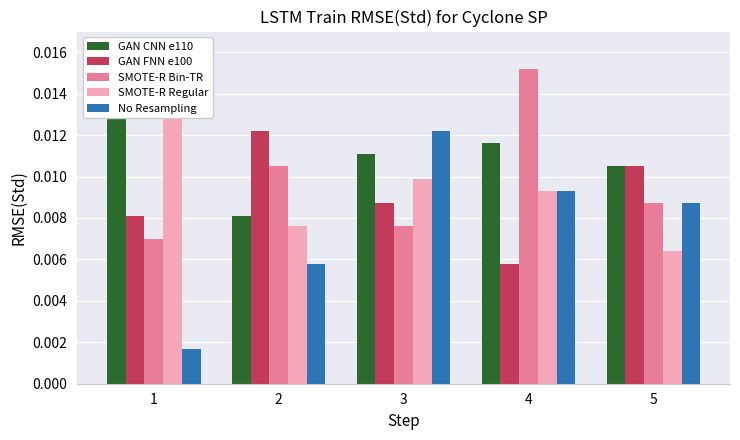

Rank the series by their maximum value, from highest to lowest.

SMOTE-R Bin-TR, SMOTE-R Regular, GAN CNN e110, GAN FNN e100, No Resampling